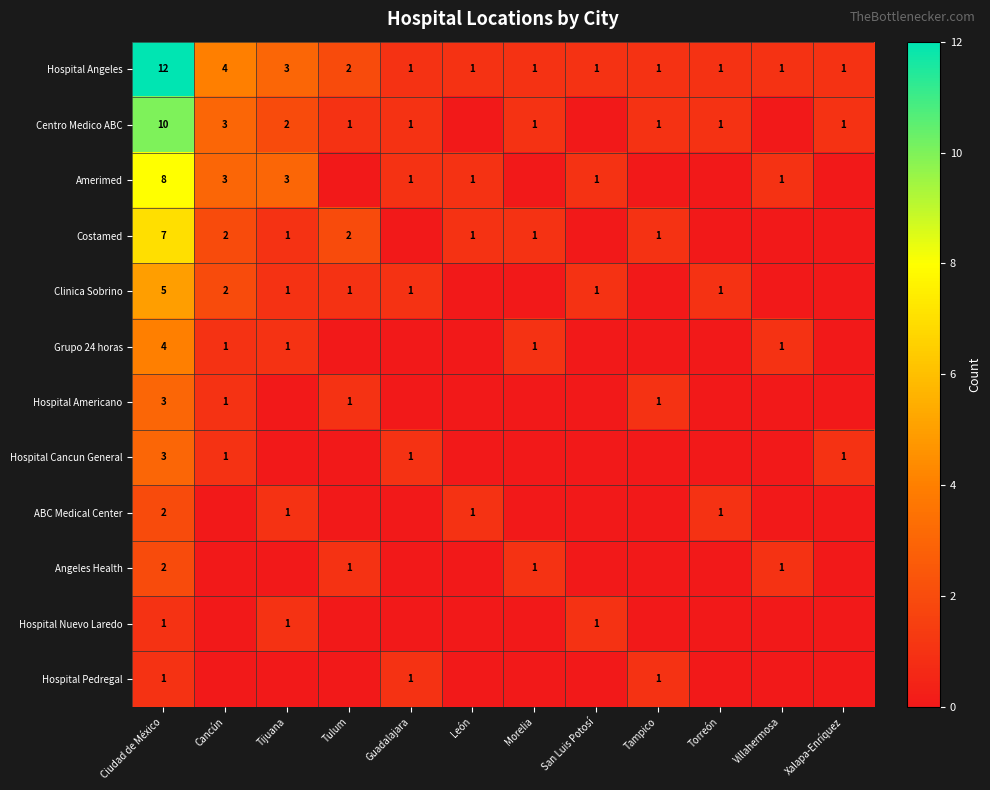

The value of Hospital Cancun General at Xalapa-Enríquez is 1. True or false?

True